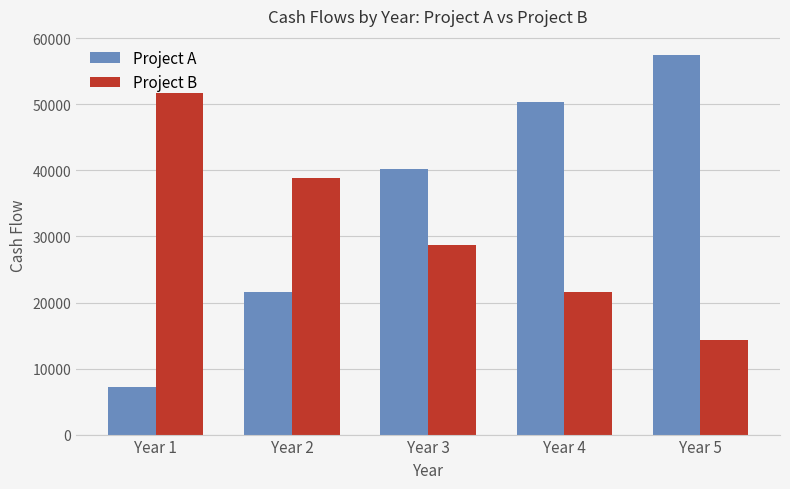

What is the average value of the Project A series?

35363